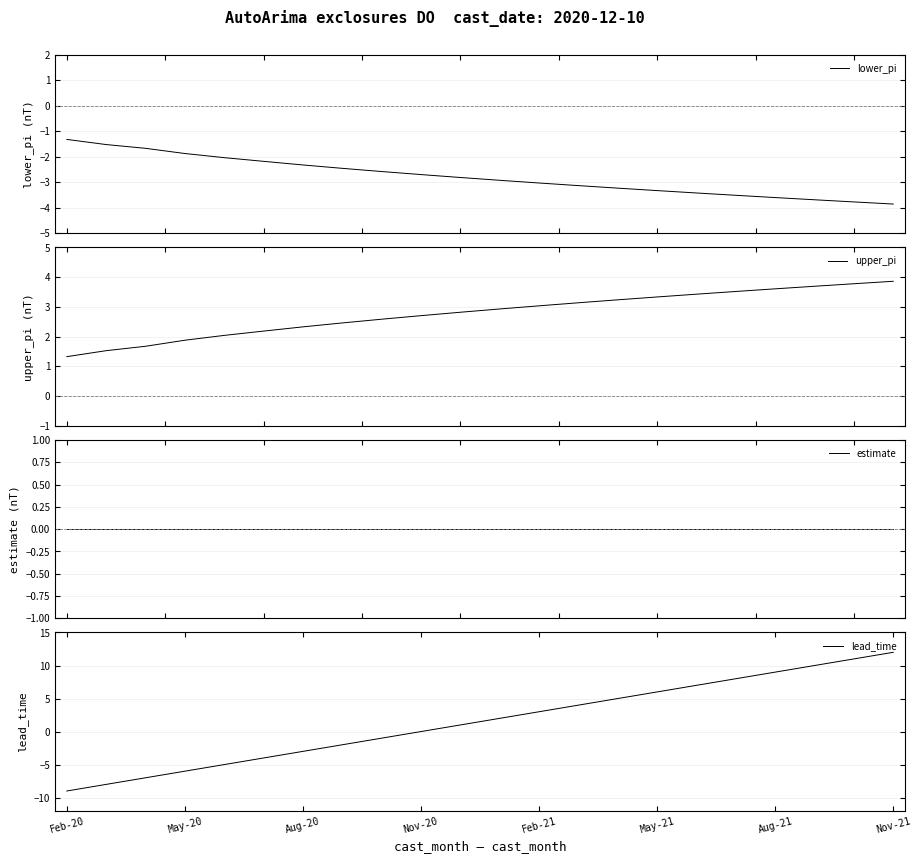

How many data points does each series have?

22